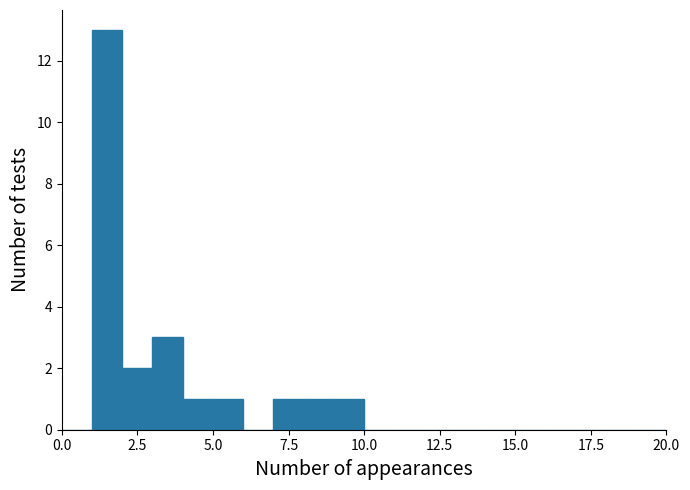

Read against the x-axis, roughly where is the centre of the tallest bar?

1.5